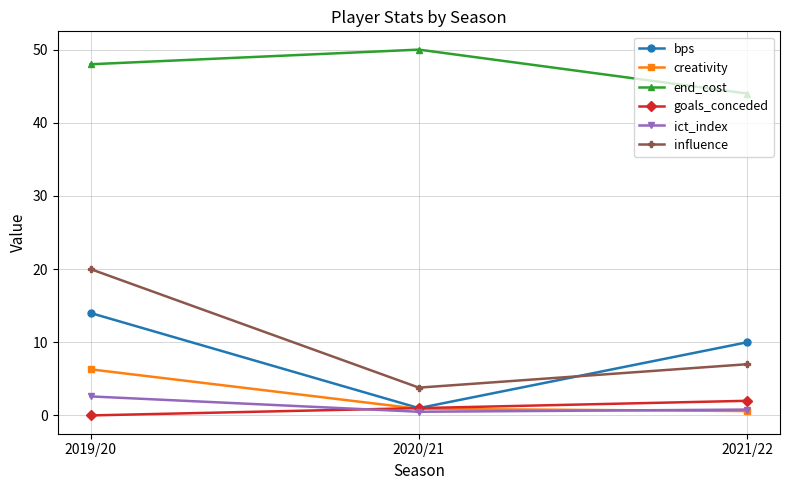

Where does the bps series first go above 10?

2019/20